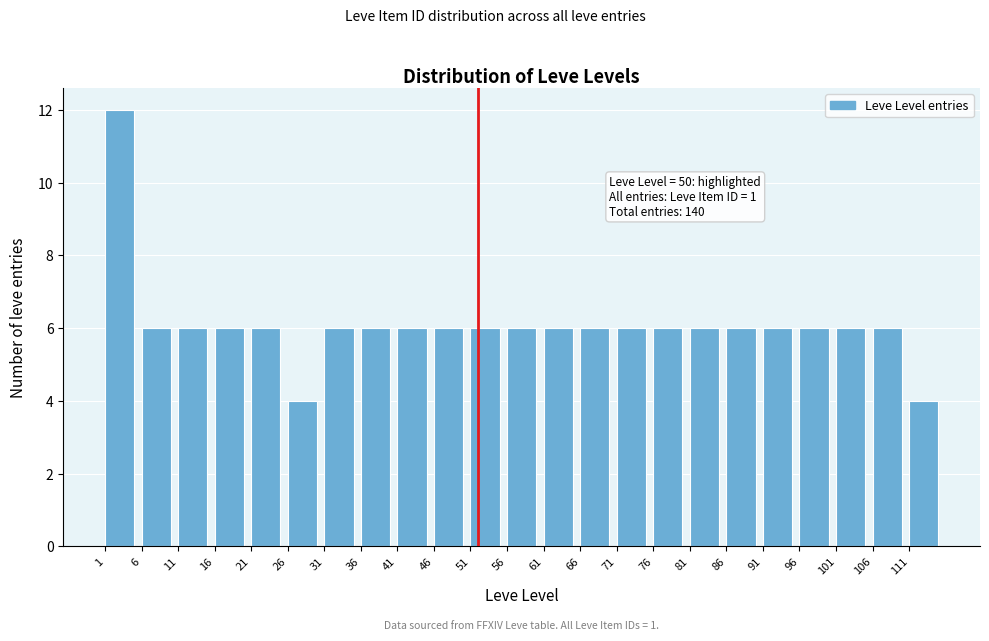

Over which range of the x-axis is the bar tallest?

1 to 6